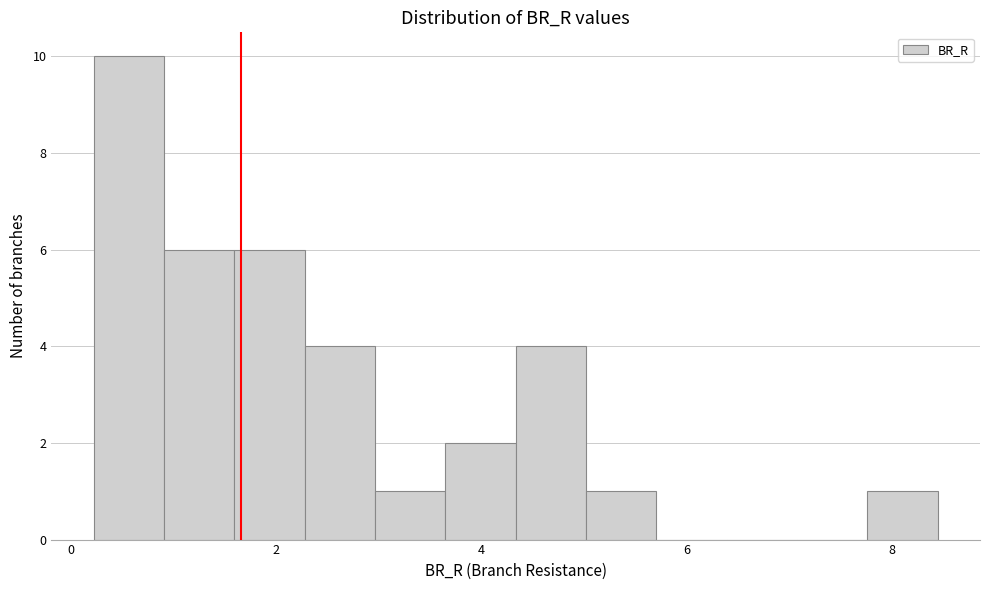

Around what value on the x-axis is the tallest bar? Give the approximate position of its centre, as read against the axis.

0.6